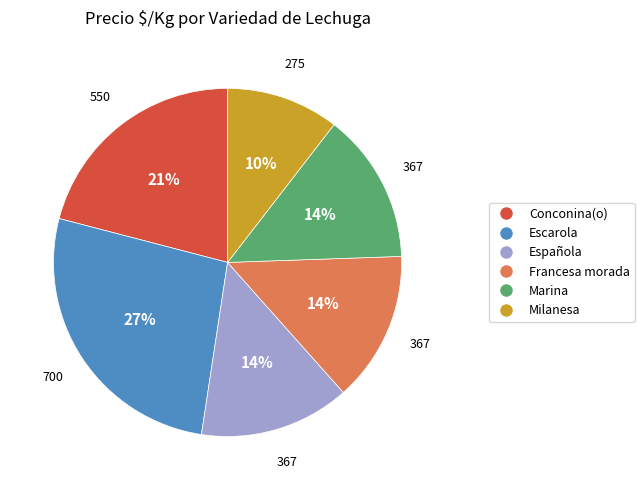

Is Marina the majority of the pie?

No